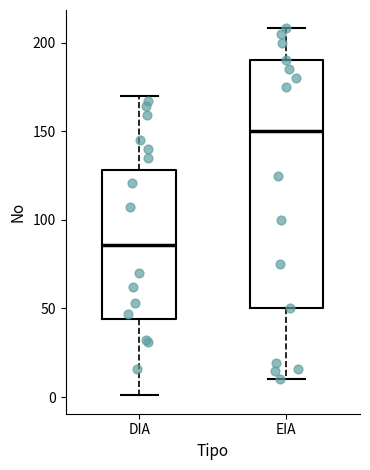

Where does the lower whisker of the box for EIA end on the y-axis? The values are not printed on the chart, so give them approximately, as read against the axis.

10